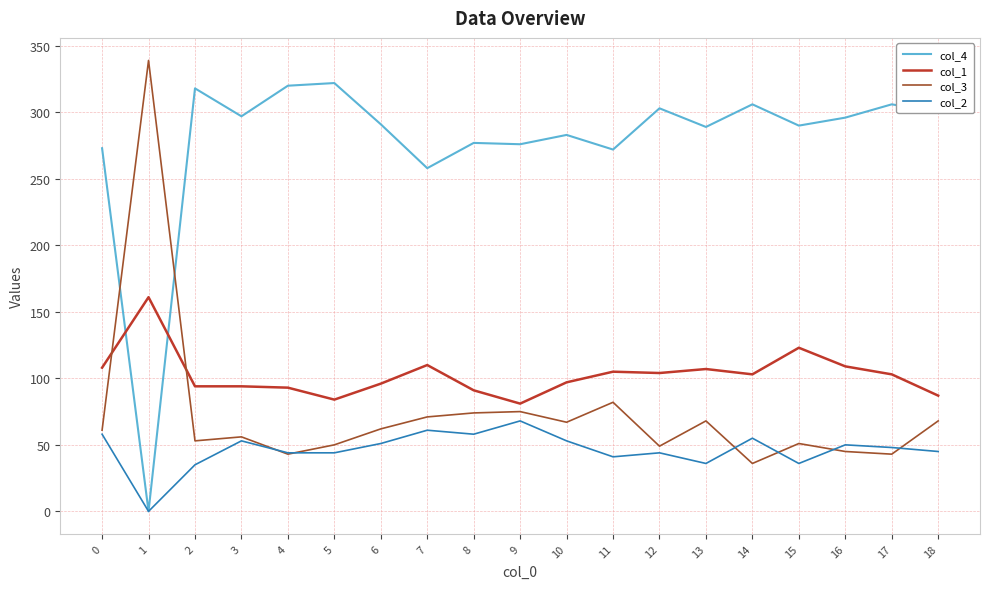

The col_1 series shows 189 at 11. True or false?

False